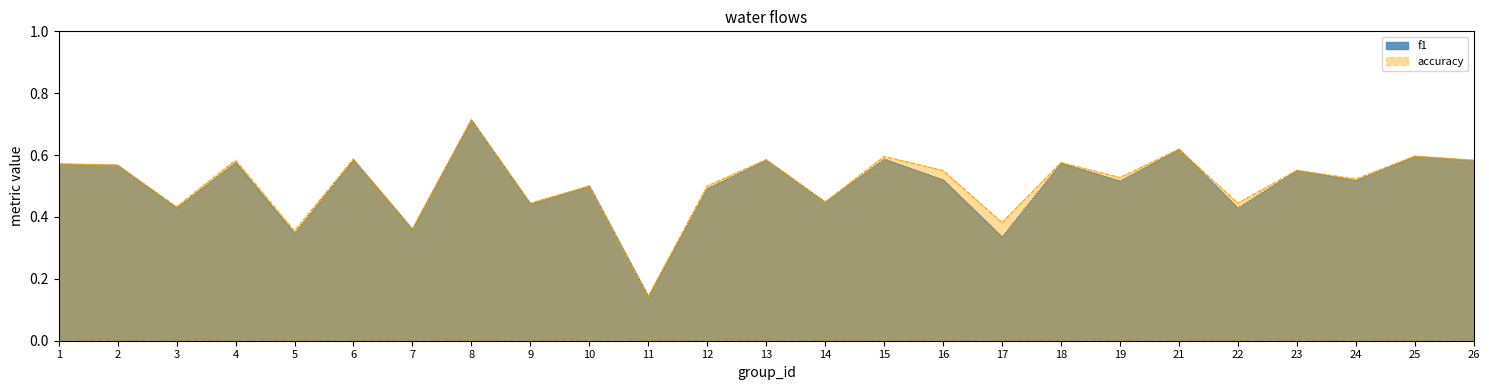

Which series has the largest range (max minus min)?

accuracy